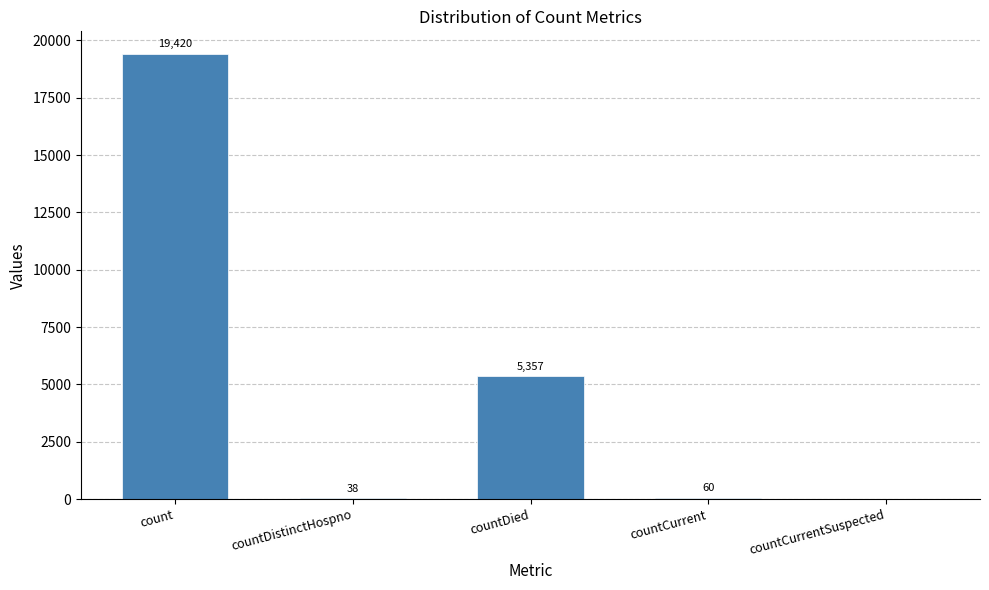

Is it true that the value at countDied is 8266?

False